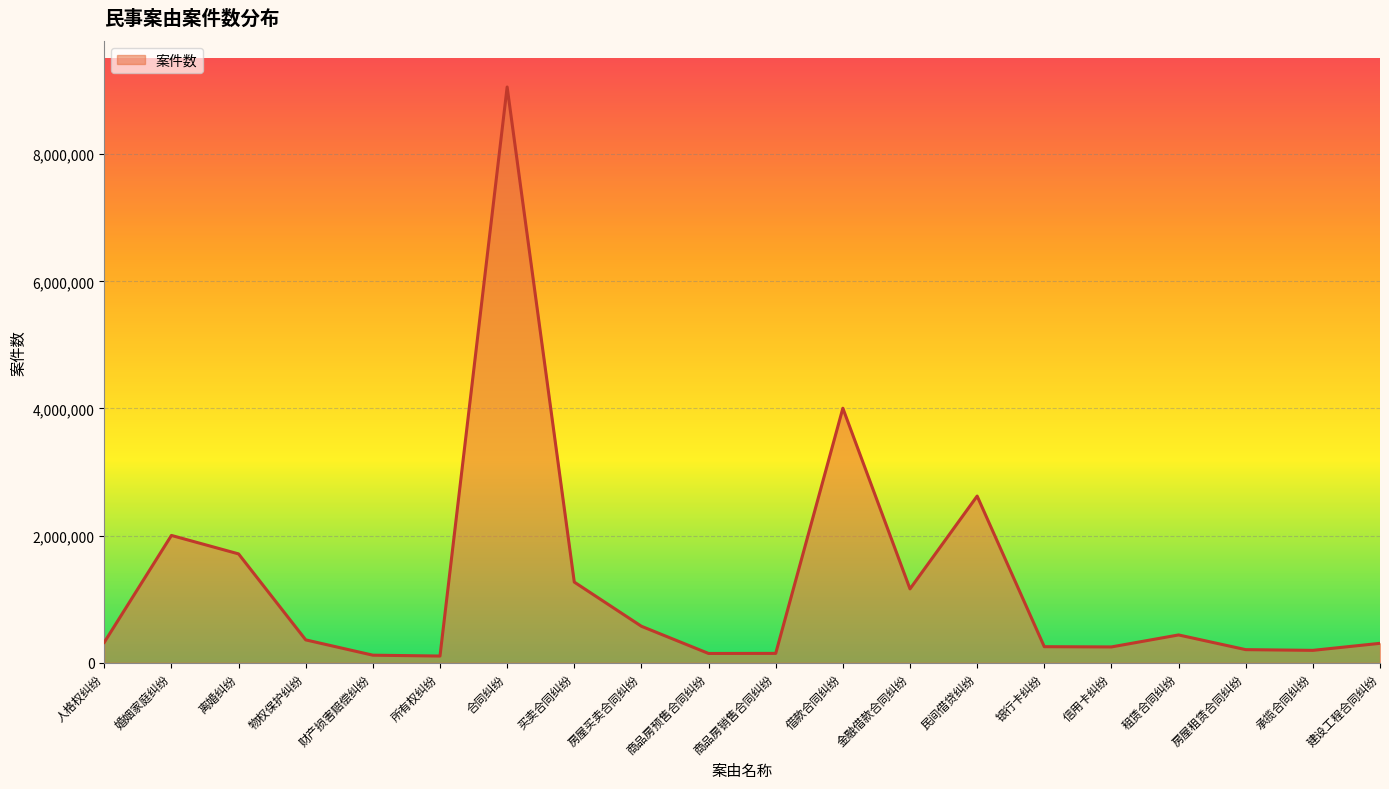

What is the minimum value shown in the chart?

105564